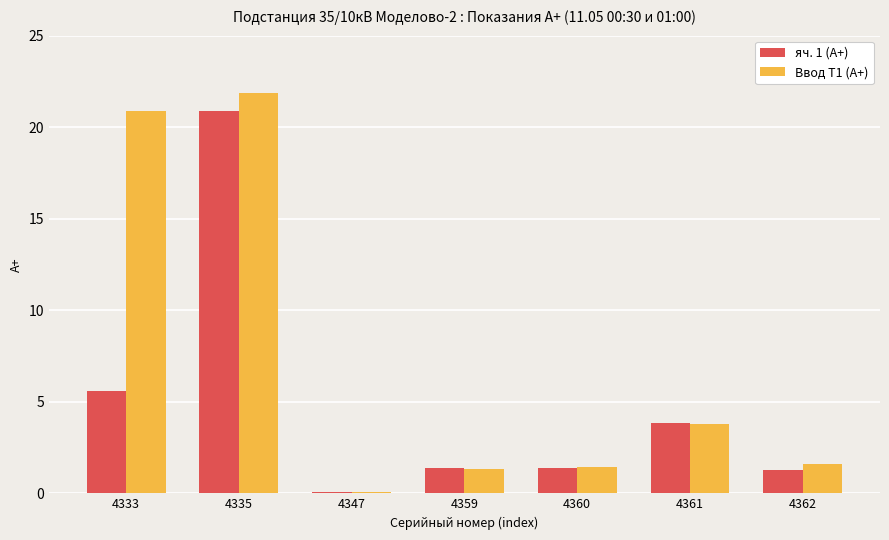

What is the total value across all series at 4360?

2.8